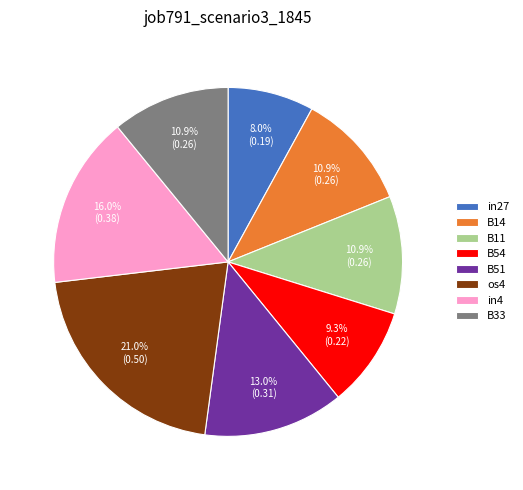

The in27 slice represents 8% of the pie. True or false?

True